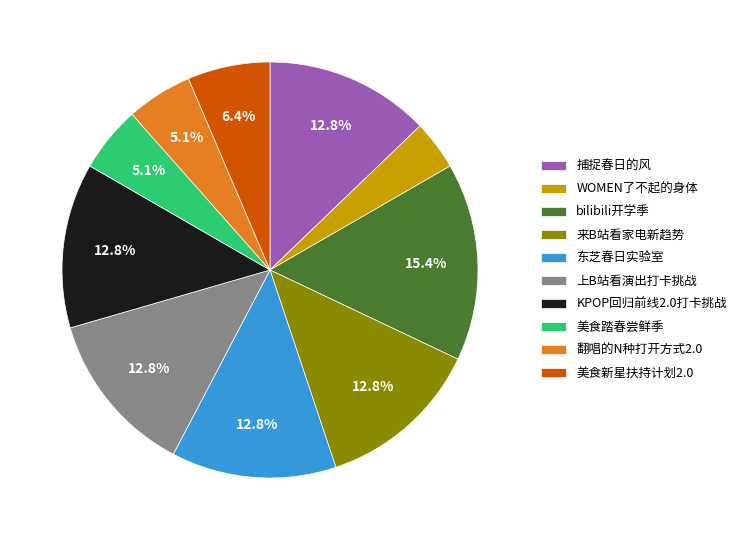

To the nearest percent, what is the average slice percentage?

10%